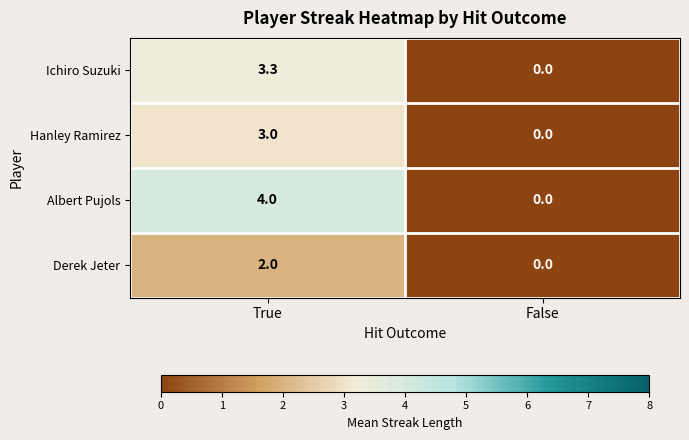

Rank the series at True from lowest to highest value.

Derek Jeter, Hanley Ramirez, Ichiro Suzuki, Albert Pujols